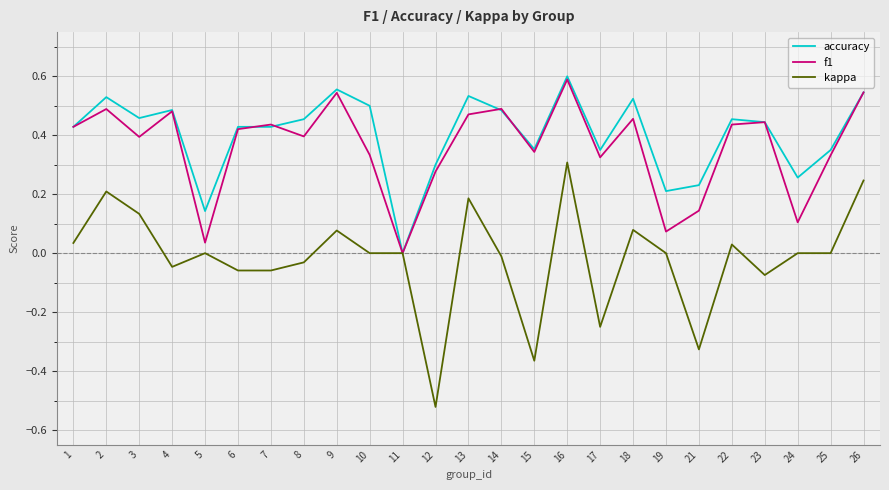

The accuracy series shows 0.5 at 13. True or false?

True